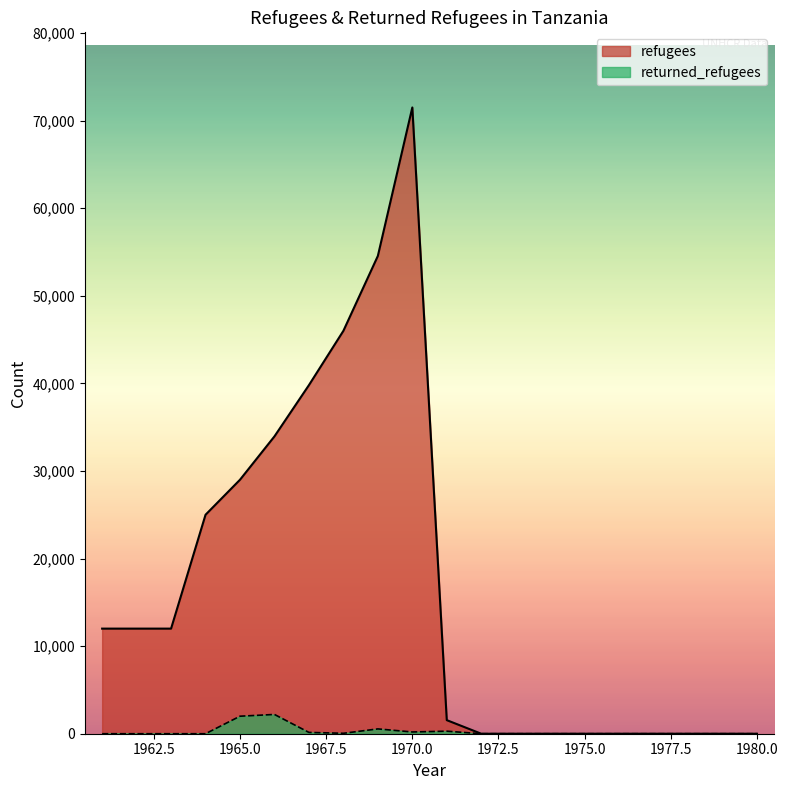

How many categories are shown in the chart?

20